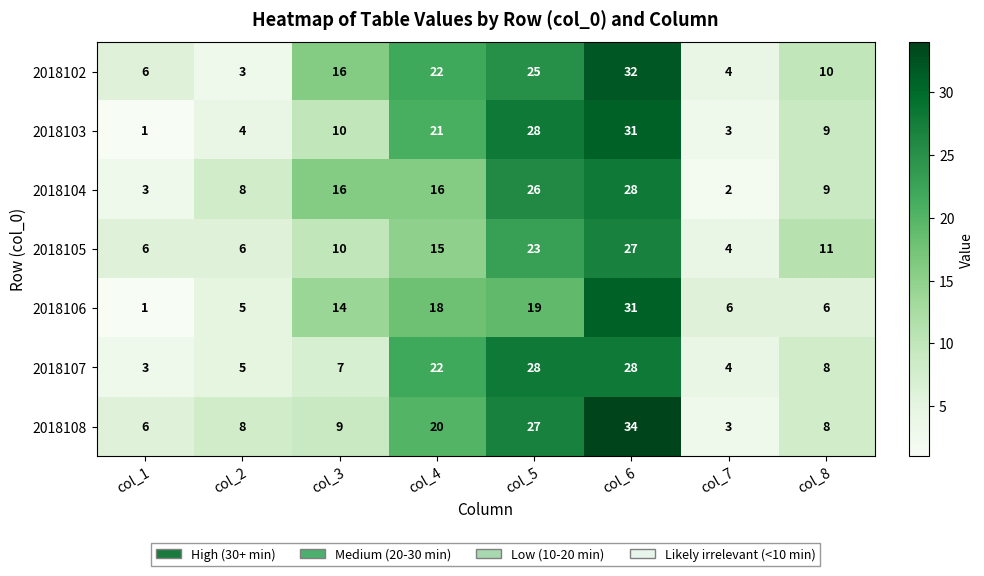

Is the value of 2018104 at col_3 greater than the value of 2018102 at col_1?

Yes